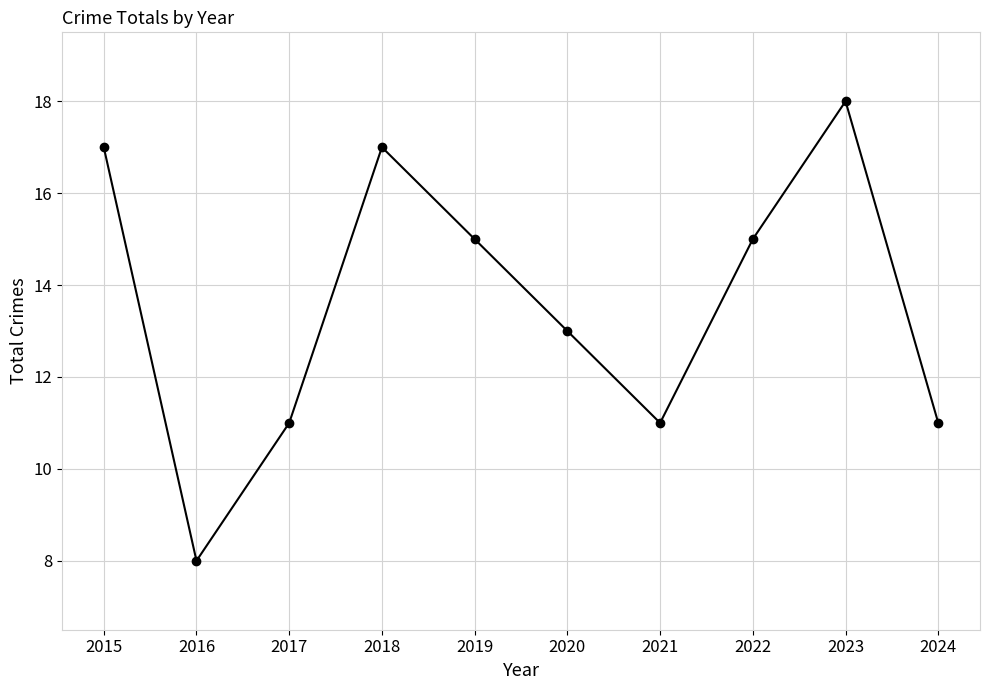

How many lines are shown in the chart?

1